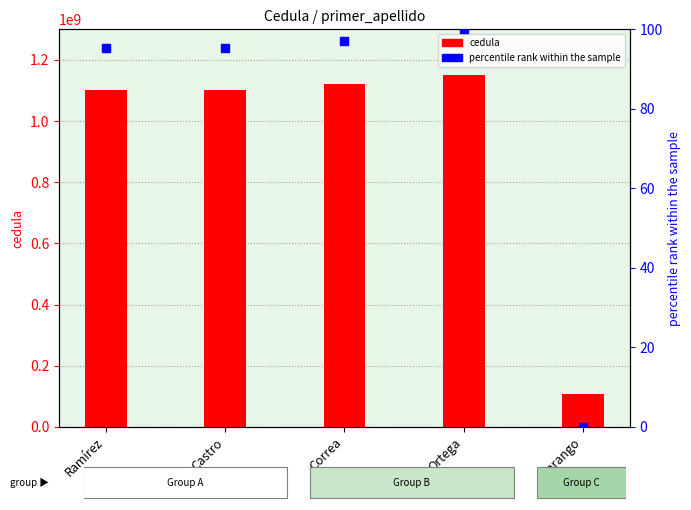

Which series contains the lowest Y value?

percentile rank within the sample